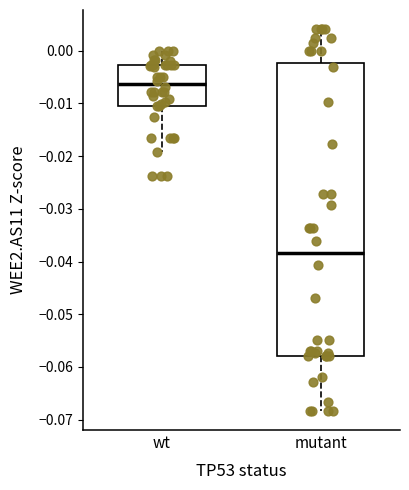

Reading left to right, transcribe this box plot: for each box, give where its median line is, the range the box spans, and where its two whiskers end, as read against the y-axis. The values are not printed on the chart, so give them approximately, as read against the axis.

wt: median -0.006, box -0.011 to -0.003, whiskers -0.019 to 0.000
mutant: median -0.038, box -0.058 to -0.002, whiskers -0.068 to 0.004